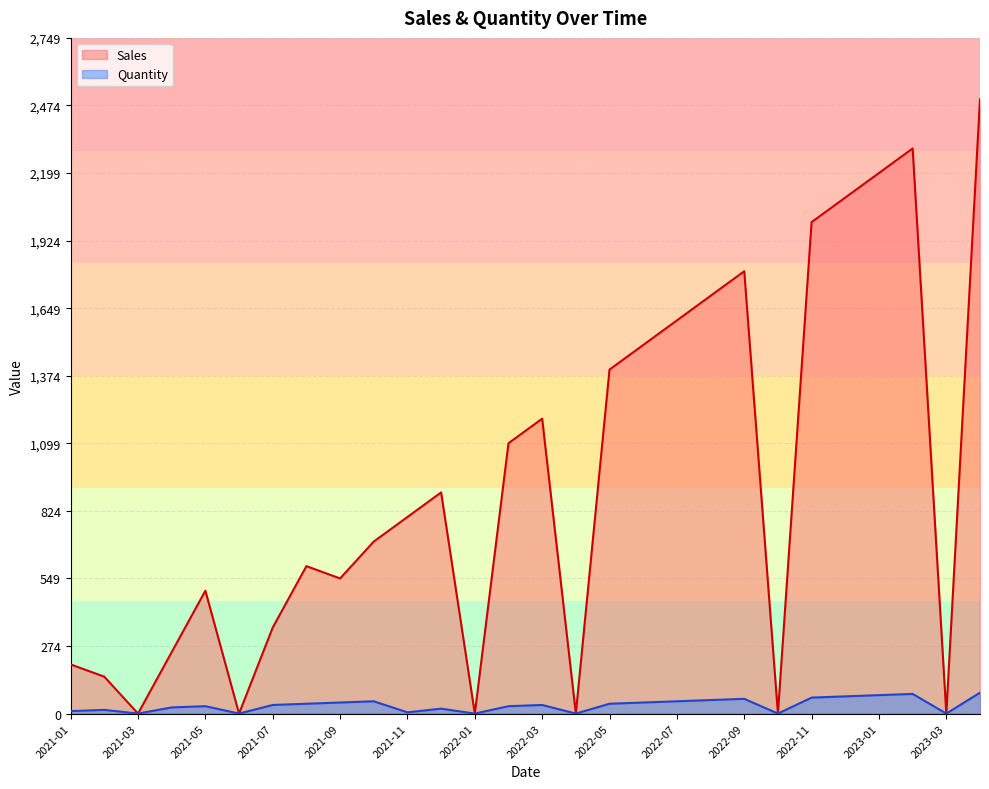

Reading left to right, list all the values displayed in this chart.

Quantity: 10.0	15.0	0.0	25.0	30.0	0.0	35.0	40.0	45.0	50.0	5.0	20.0	0.0	30.0	35.0	0.0	40.0	45.0	50.0	55.0	60.0	0.0	65.0	70.0	75.0	80.0	0.0	85.0
Sales: 200.0	150.0	0.0	250.0	500.1	0.0	350.0	600.0	549.9	700.0	800.0	900.0	0.0	1100.1	1200.2	0.0	1400.0	1499.8	1600.0	1700.0	1800.0	0.0	2000.0	2100.0	2199.8	2300.0	0.0	2499.8